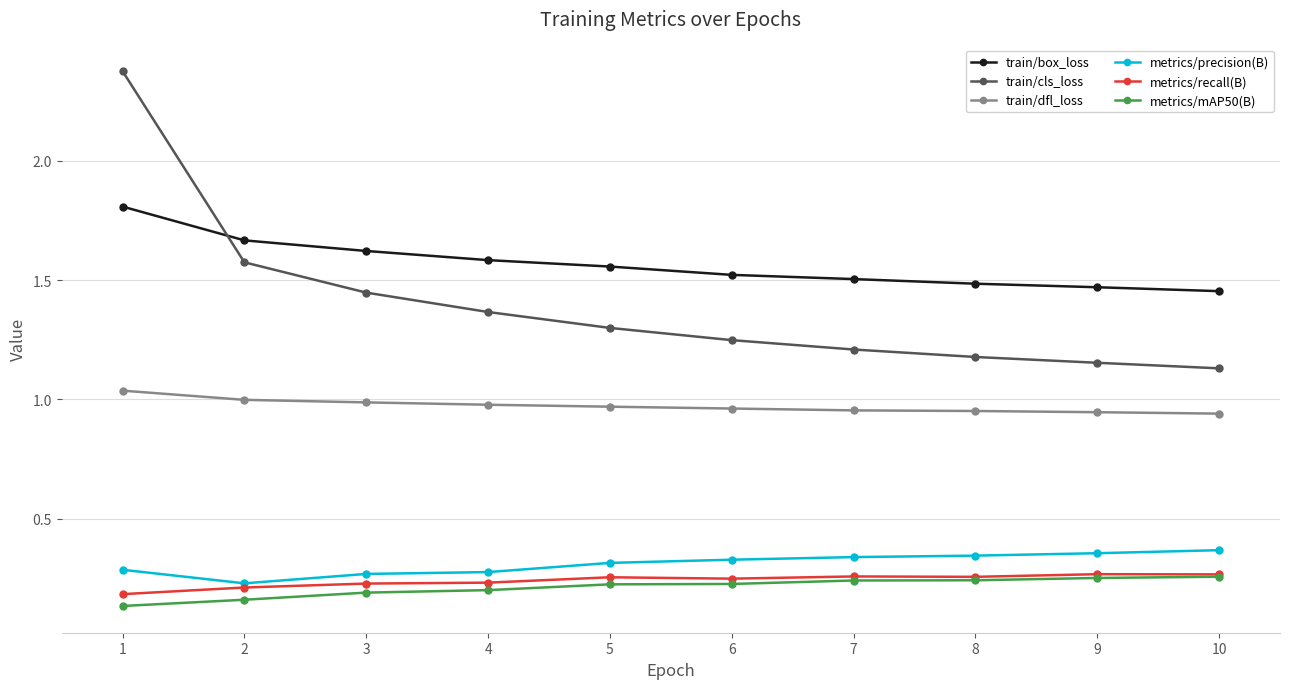

True or false: train/cls_loss and metrics/recall(B) intersect in this chart.

False